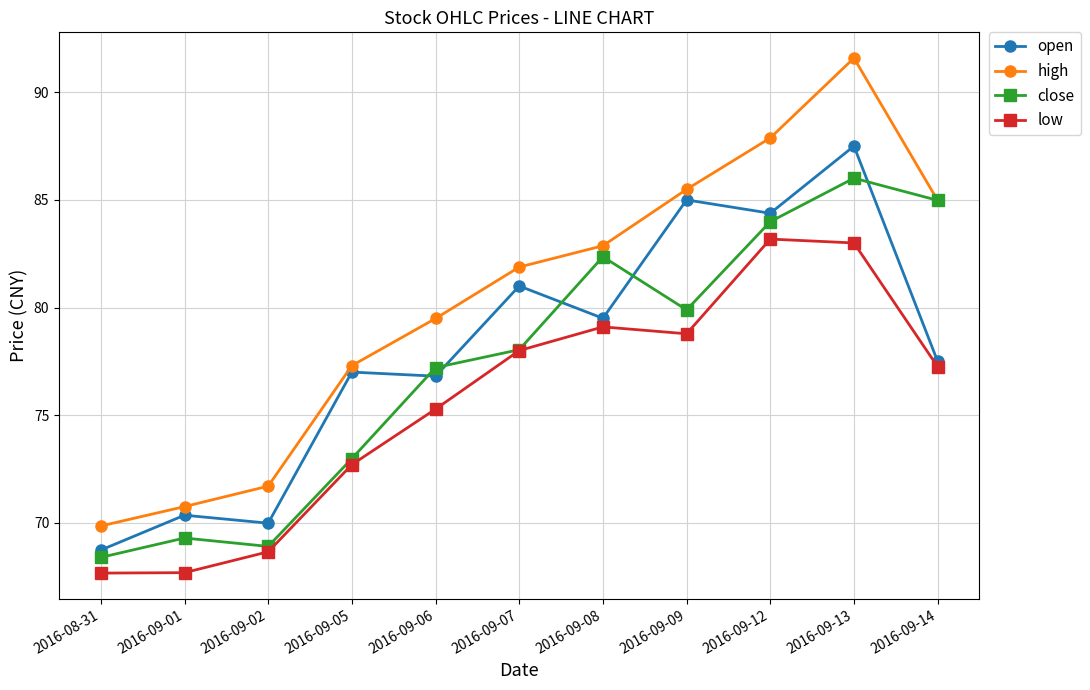

At how many categories does at least one series exceed 87?

2